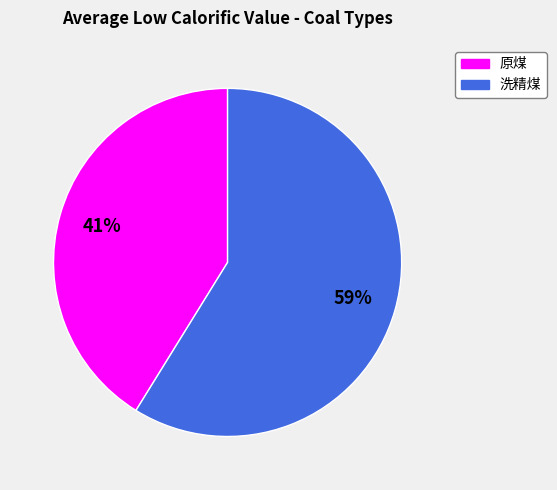

Count the number of slices in the pie.

2